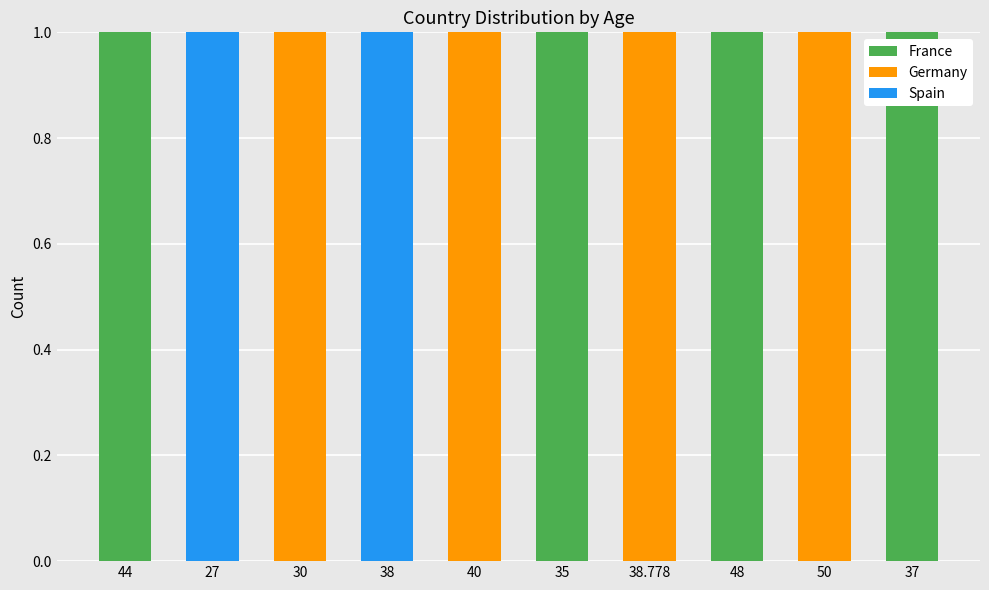

How many distinct data groups are displayed?

3